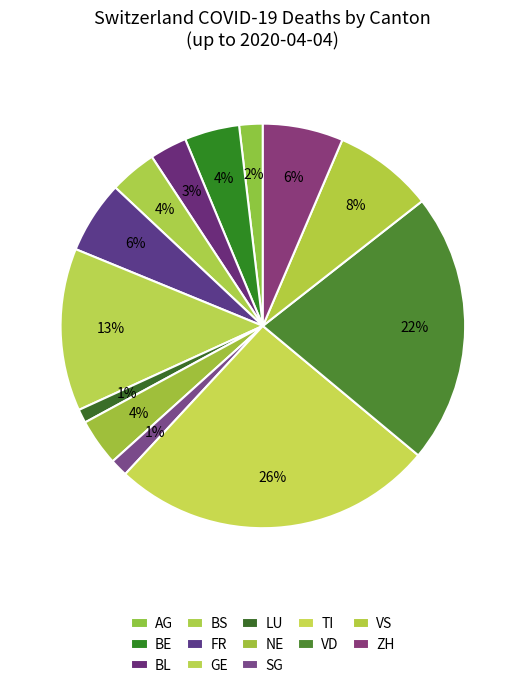

How many slices are in this pie chart?

13